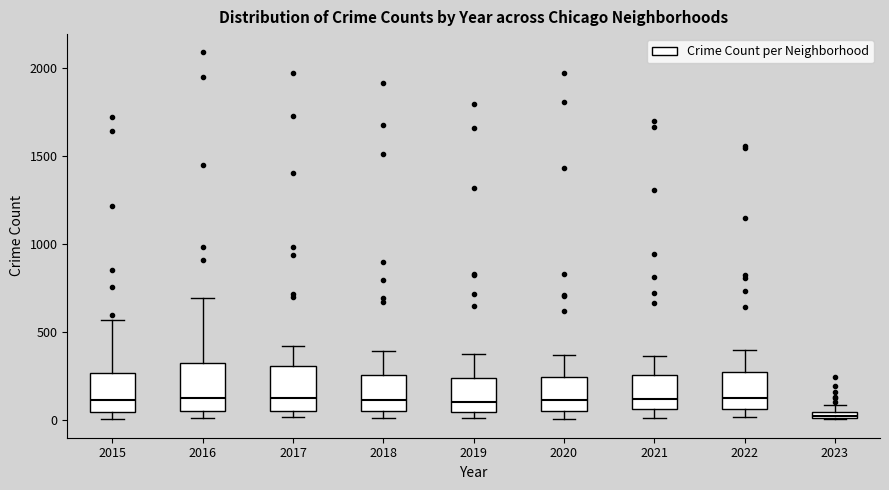

Which box has the lowest median line?

2023